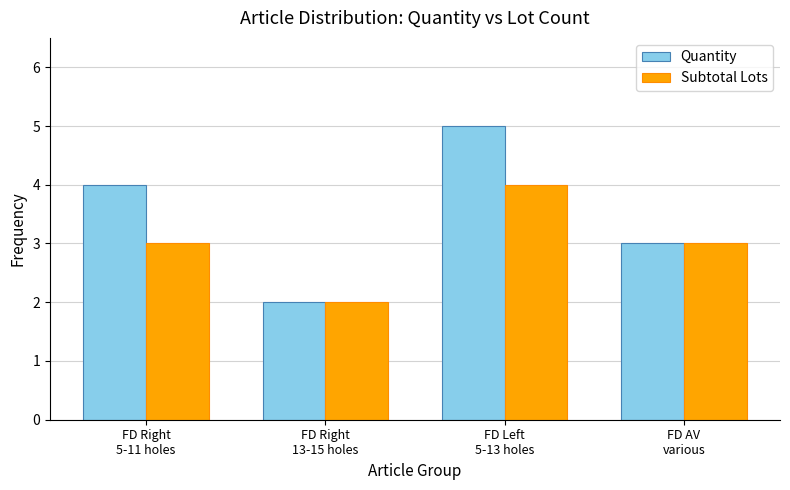

List the labels in order of Quantity value, smallest first.

FD Right
13-15 holes, FD AV
various, FD Right
5-11 holes, FD Left
5-13 holes